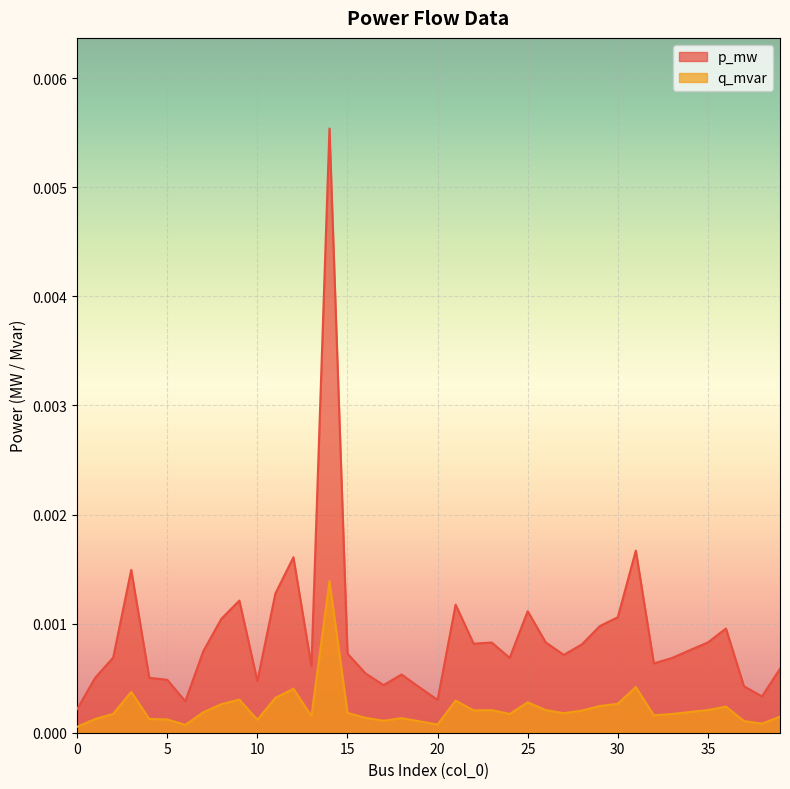

List the labels in order of p_mw value, largest first.

14, 31, 12, 3, 11, 9, 21, 25, 30, 8, 29, 36, 26, 35, 23, 22, 28, 34, 7, 15, 27, 2, 24, 33, 32, 13, 39, 16, 18, 4, 1, 5, 10, 17, 37, 19, 38, 20, 6, 0